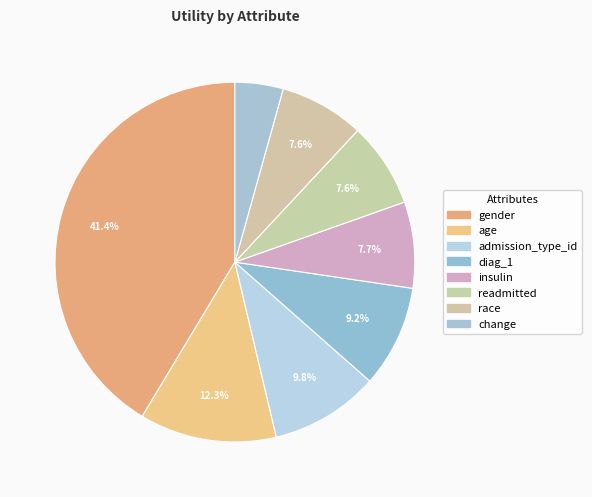

How many segments does this pie chart have?

8